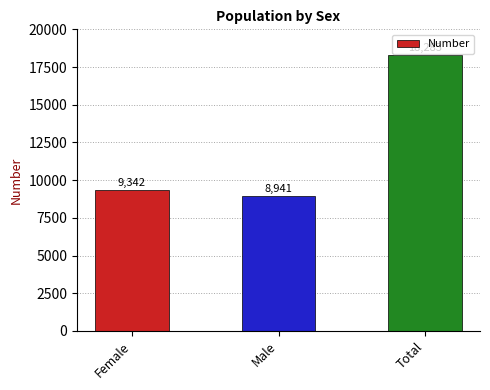

Rank the categories by value from lowest to highest.

Male, Female, Total